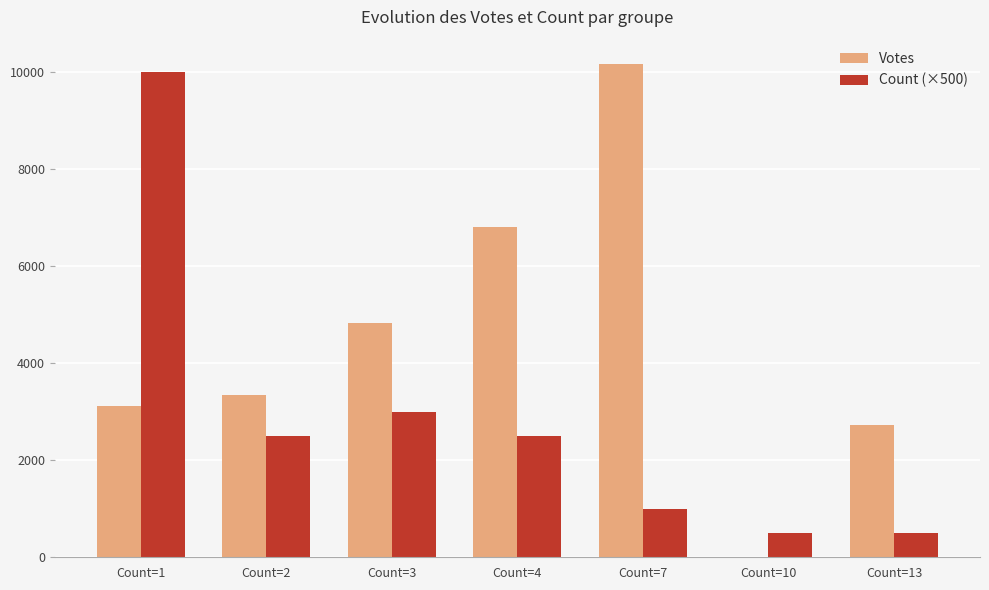

Which series has the largest total across all categories?

Votes